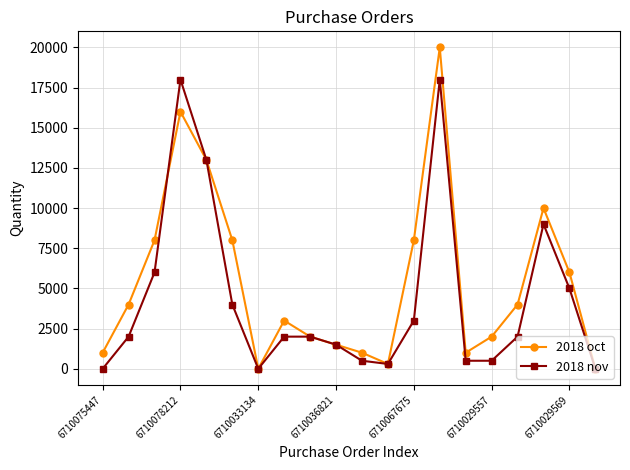

How many lines are shown in the chart?

2